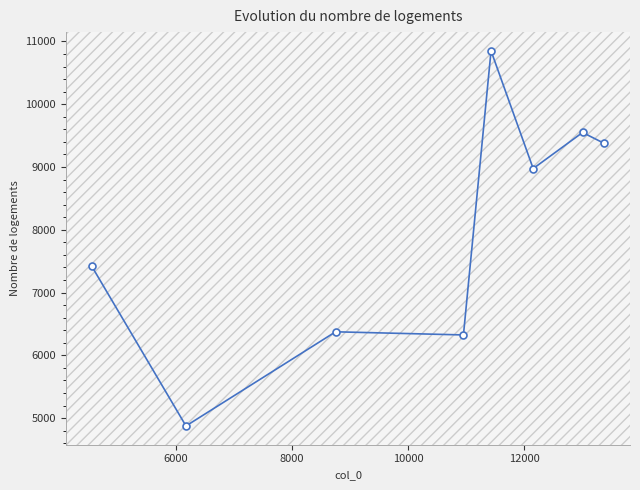

What is the difference between the maximum and second lowest values?

4525